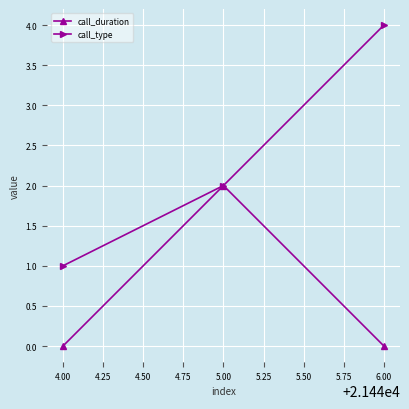

Which series has the largest range (max minus min)?

call_type